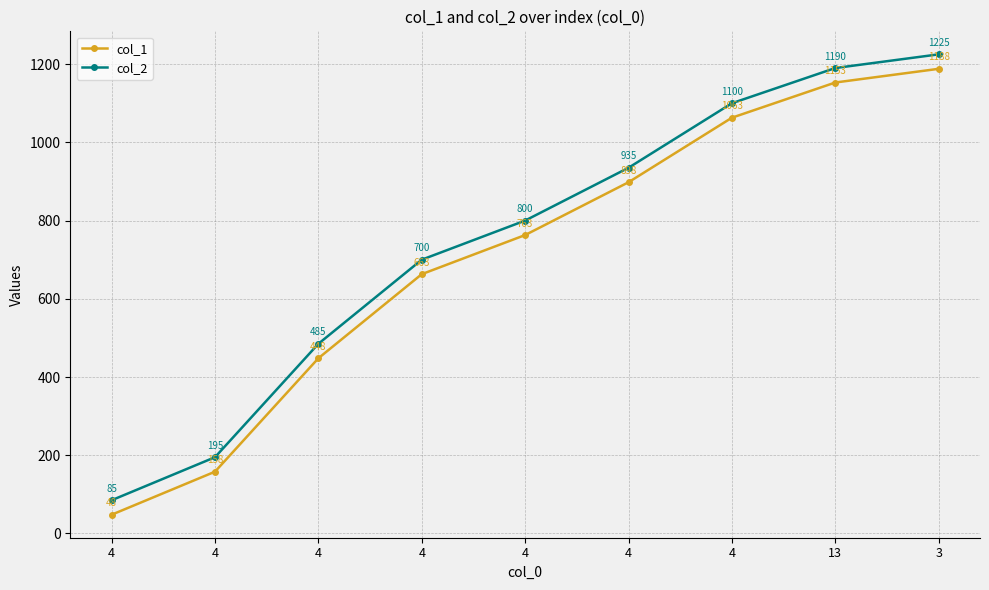

What is the label of the 9th point from the left?

3